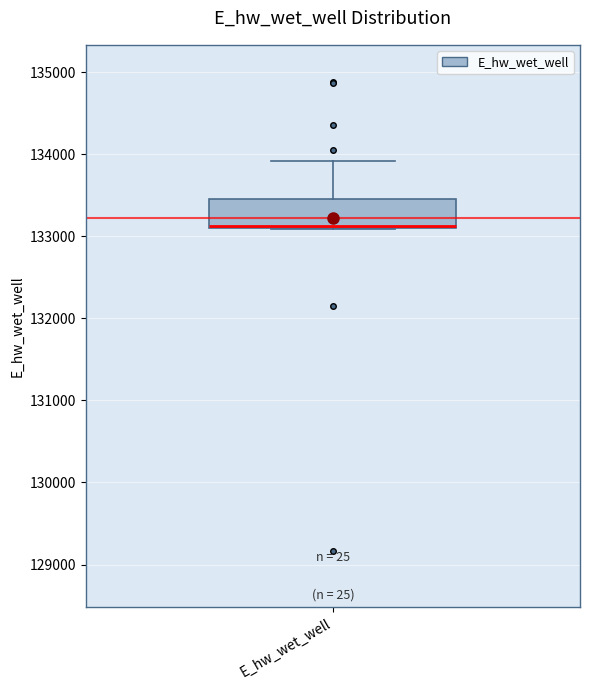

Read this box plot against the y-axis: the position of the median line, the range covered by the box, and the ends of both whiskers. The values are not printed on the chart, so give them approximately, as read against the axis.

median 133100 (drawn on the box's lower edge), box 133100 to 133500, whiskers 133100 to 133900